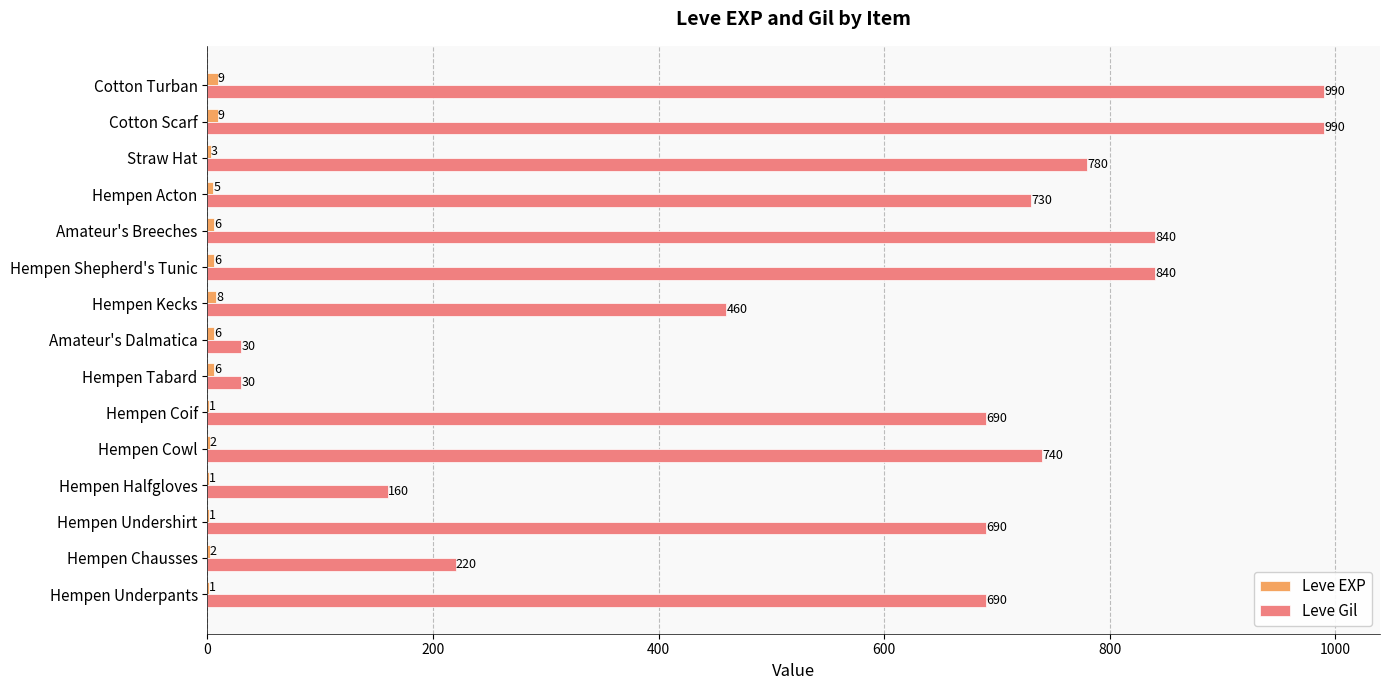

The Leve Gil series shows 1085 at Hempen Underpants. True or false?

False